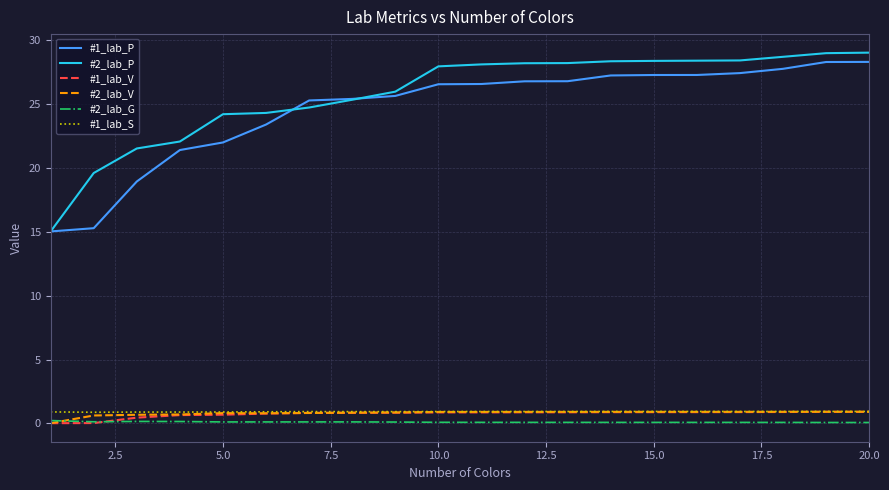

What is the maximum value for #1_lab_S?

0.9